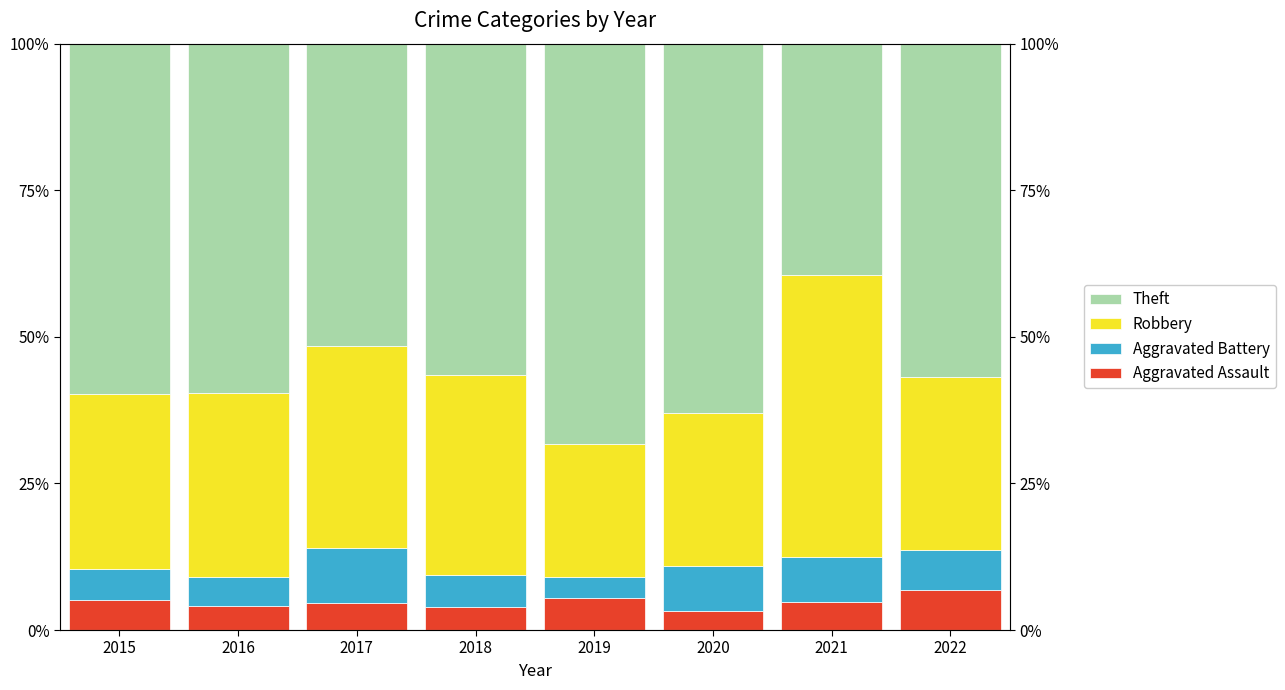

What are all the series names shown in the legend?

Aggravated Assault, Aggravated Battery, Robbery, Theft